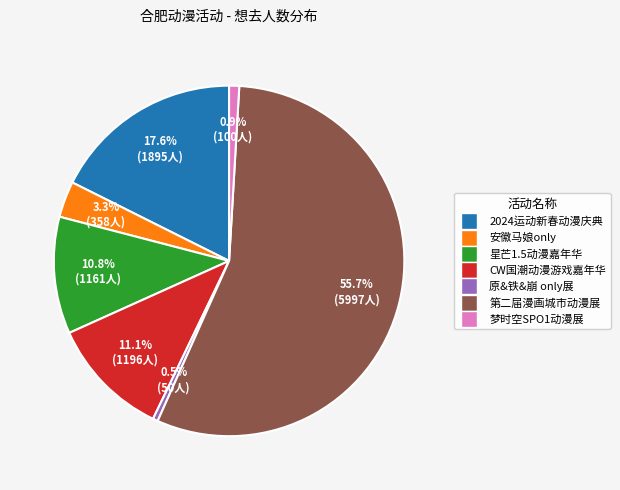

Is there any slice that represents more than half of the pie?

Yes